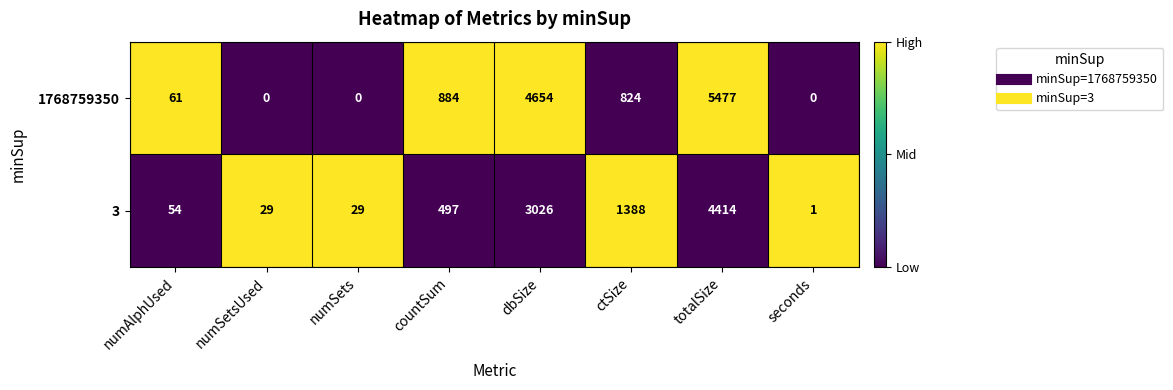

What is the difference between the maximum and minimum values in the 1768759350 series?

5477